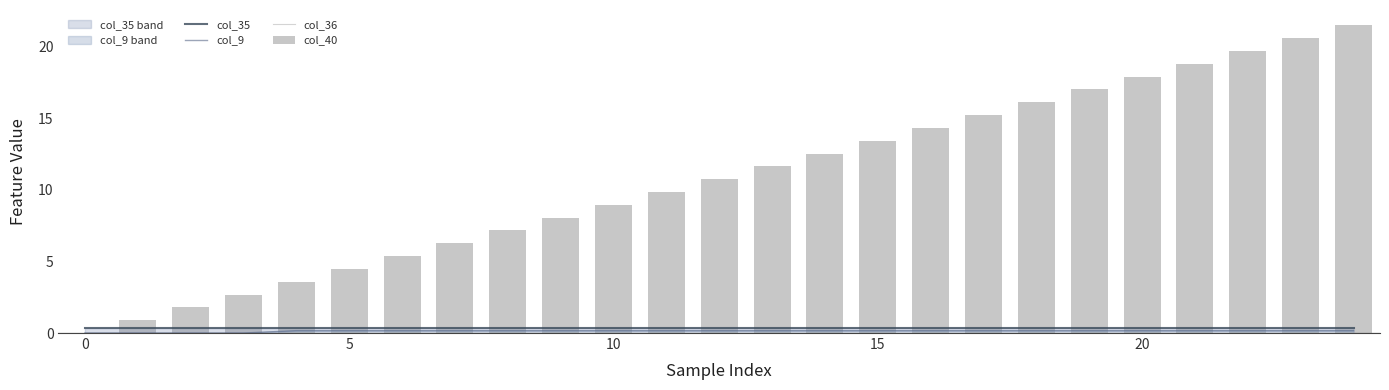

Count the col_9 values in the range 0 to 1.

25